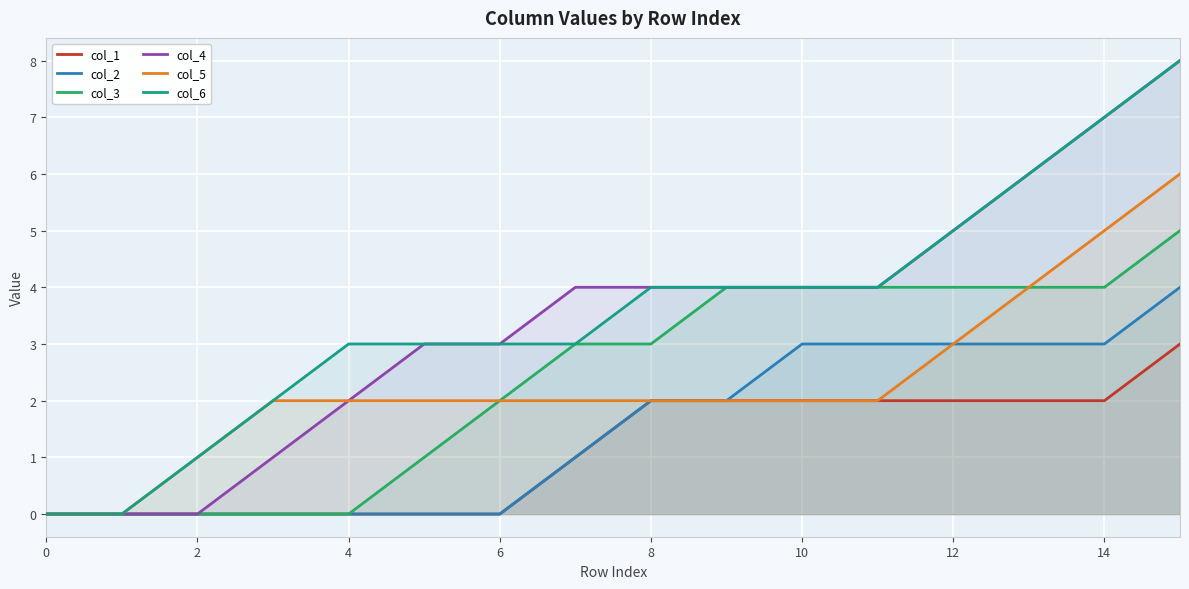

How many series are shown in this chart?

6